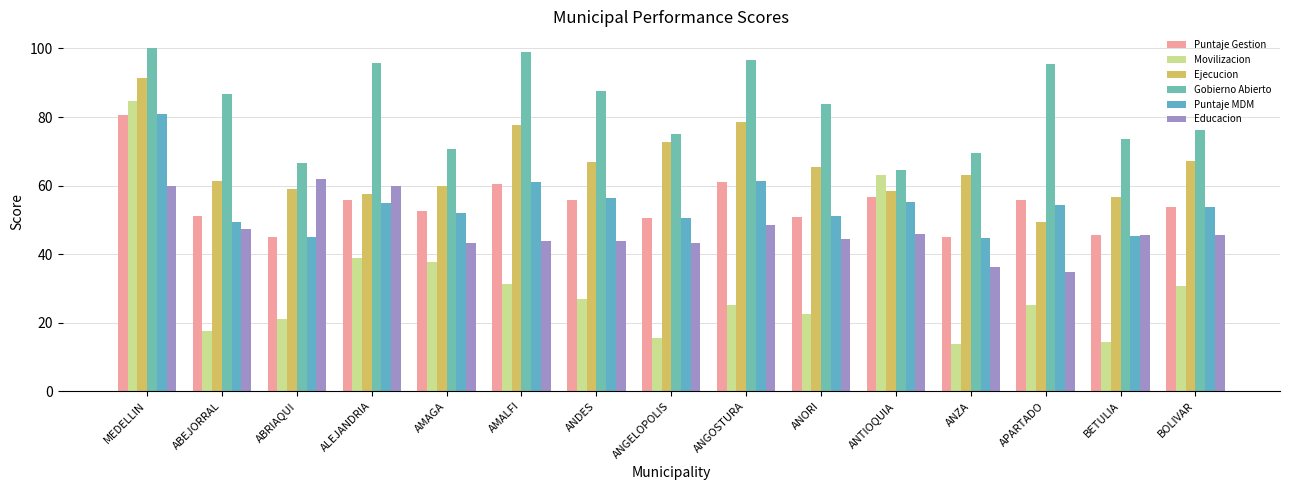

Is it true that Puntaje MDM equals 53.8 at BOLIVAR?

True